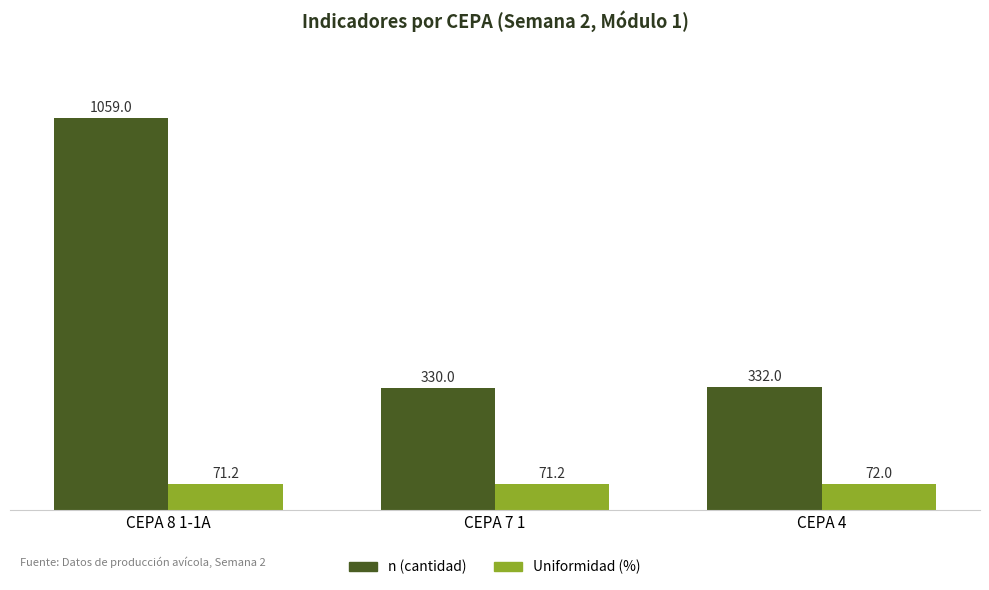

What is the difference between the maximum and minimum values in the n (cantidad) series?

729.0